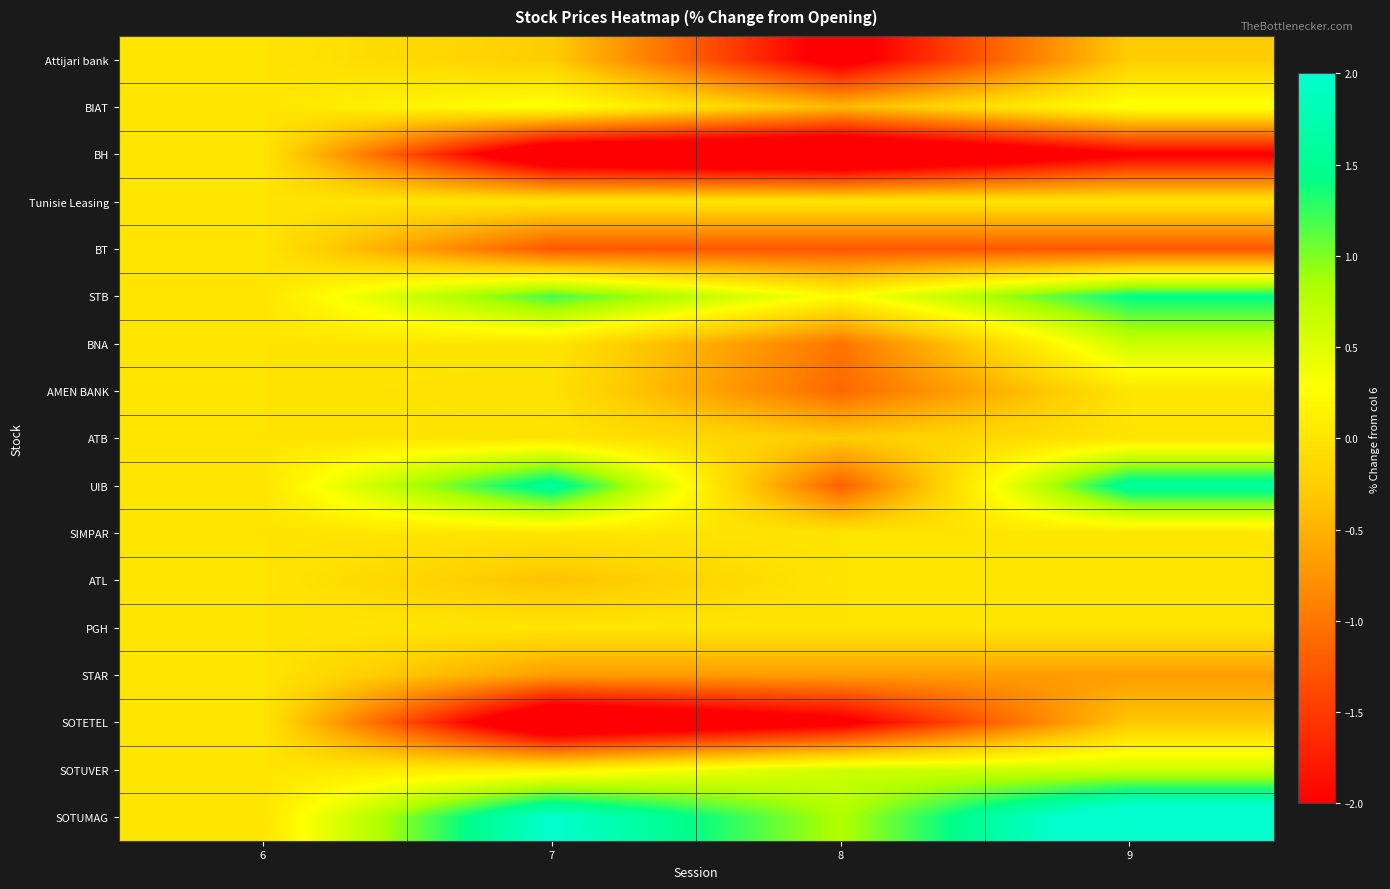

What is the total value across all series at 7?

-2.8